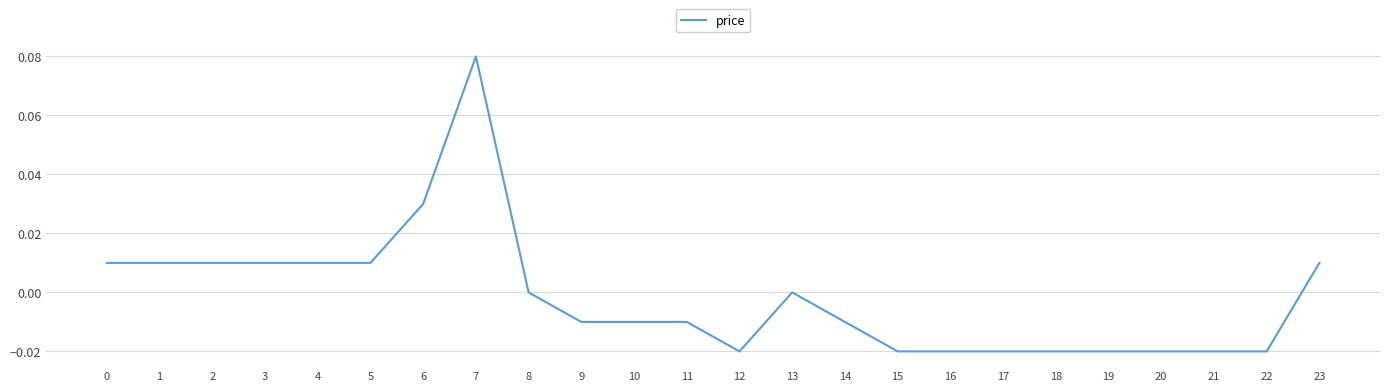

Is it true that the value at 5 is 0.0?

True